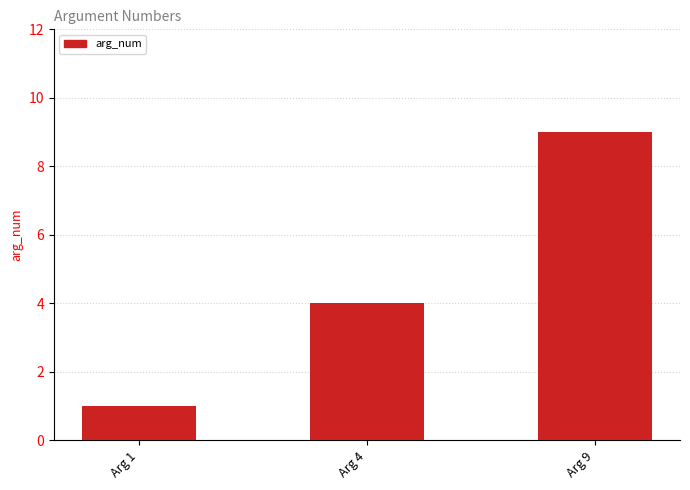

Reading right to left, transcribe all the data shown in this chart.

Arg 9=9	Arg 4=4	Arg 1=1